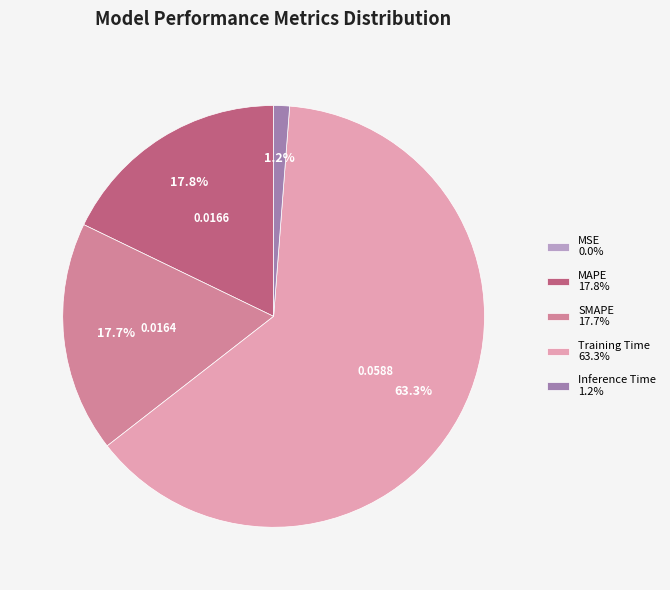

Does Inference Time 1.2% account for over 50% of the chart?

No